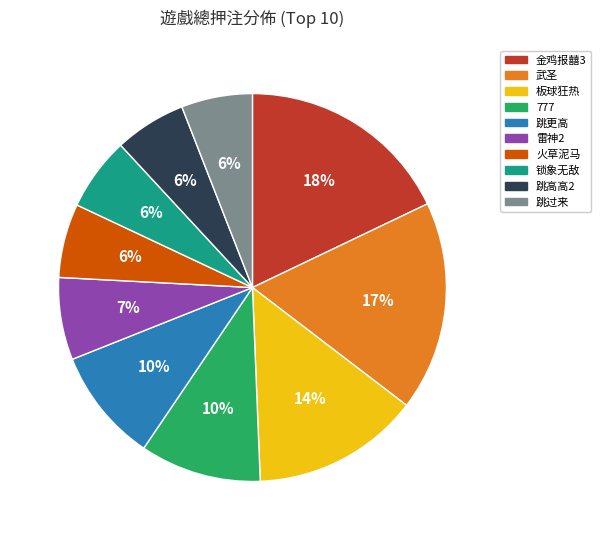

Which has a higher value, 跳高高2 or 金鸡报囍3?

金鸡报囍3